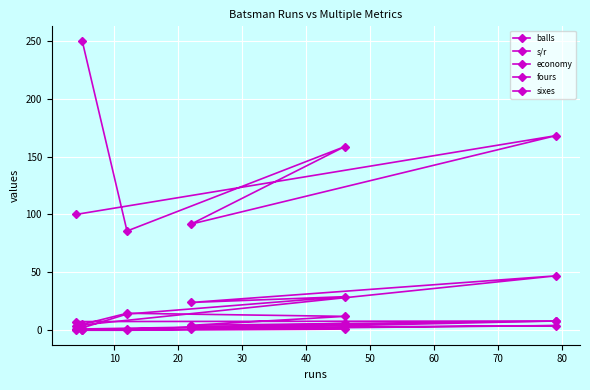

What is the value of the economy point at the 2nd from the left?

8.0